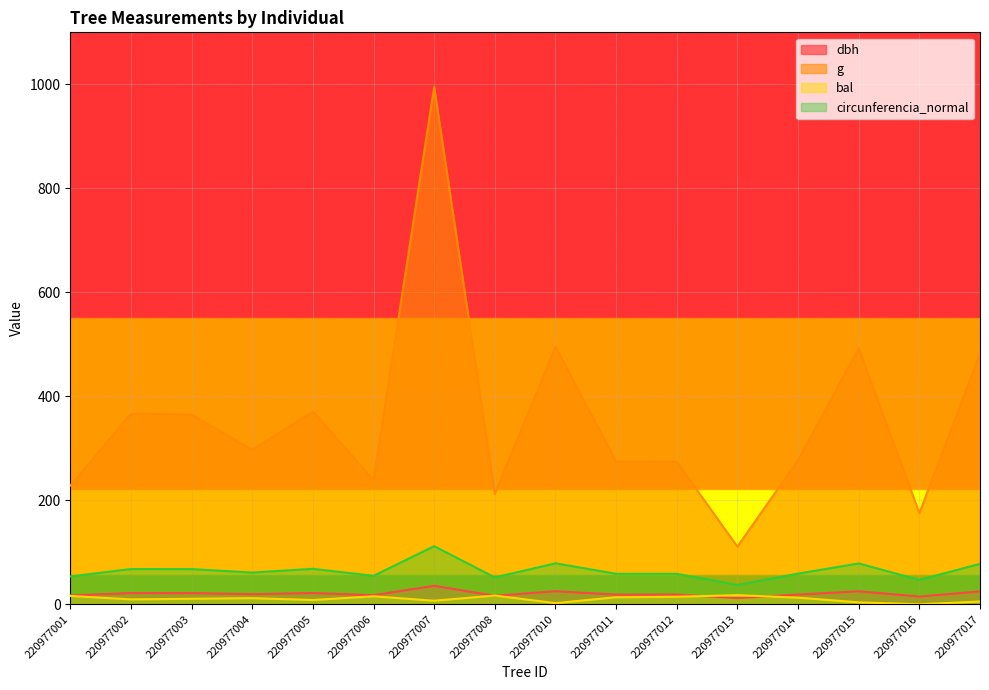

Between 220977003 and 220977012, which series saw the biggest shift?

g